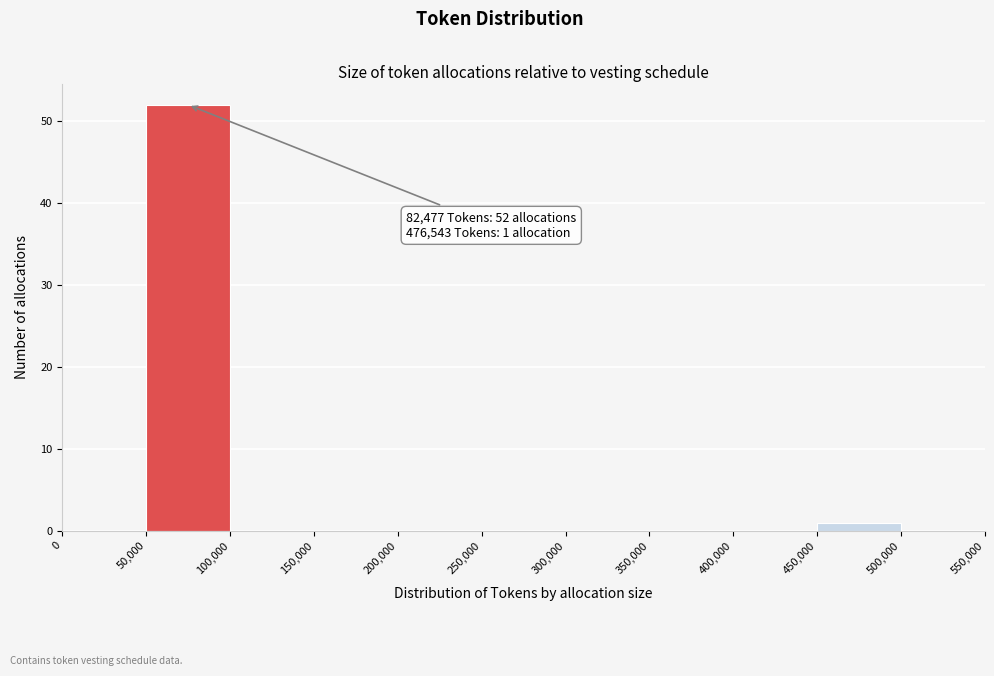

Over which range of the x-axis is the bar tallest?

50,000 to 100,000